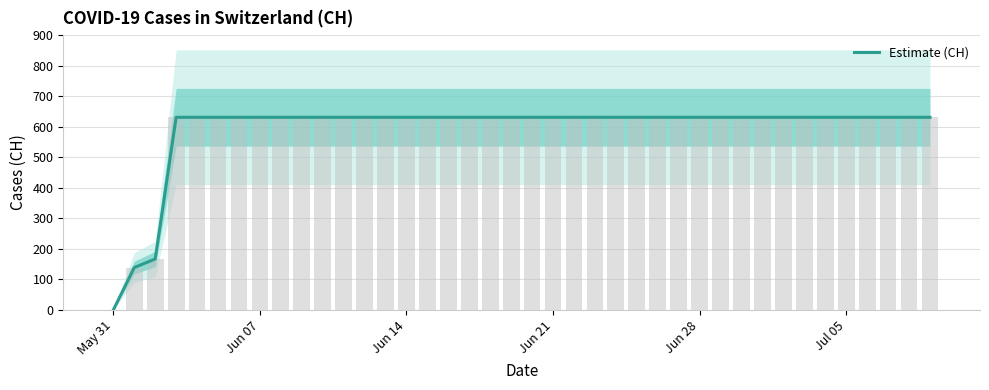

Reading right to left, transcribe all the data shown in this chart.

631	631	631	631	631	631	631	631	631	631	631	631	631	631	631	631	631	631	631	631	631	631	631	631	631	631	631	631	631	631	631	631	631	631	631	631	631	167	139	0